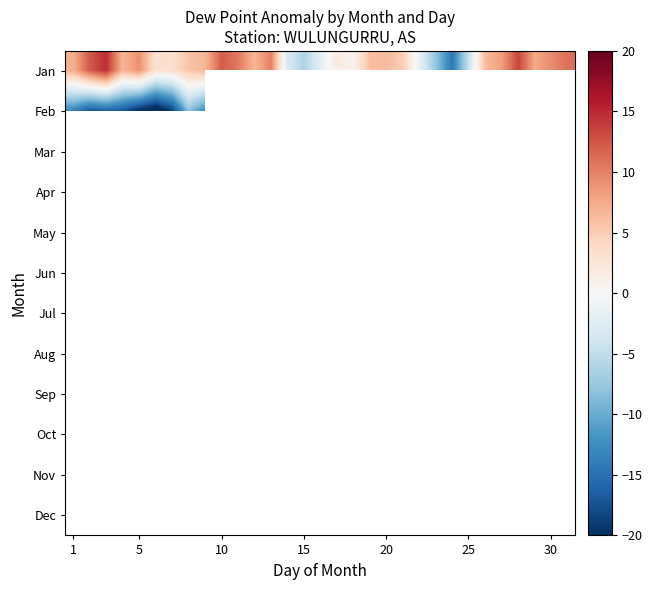

What is the greatest value displayed?

14.8